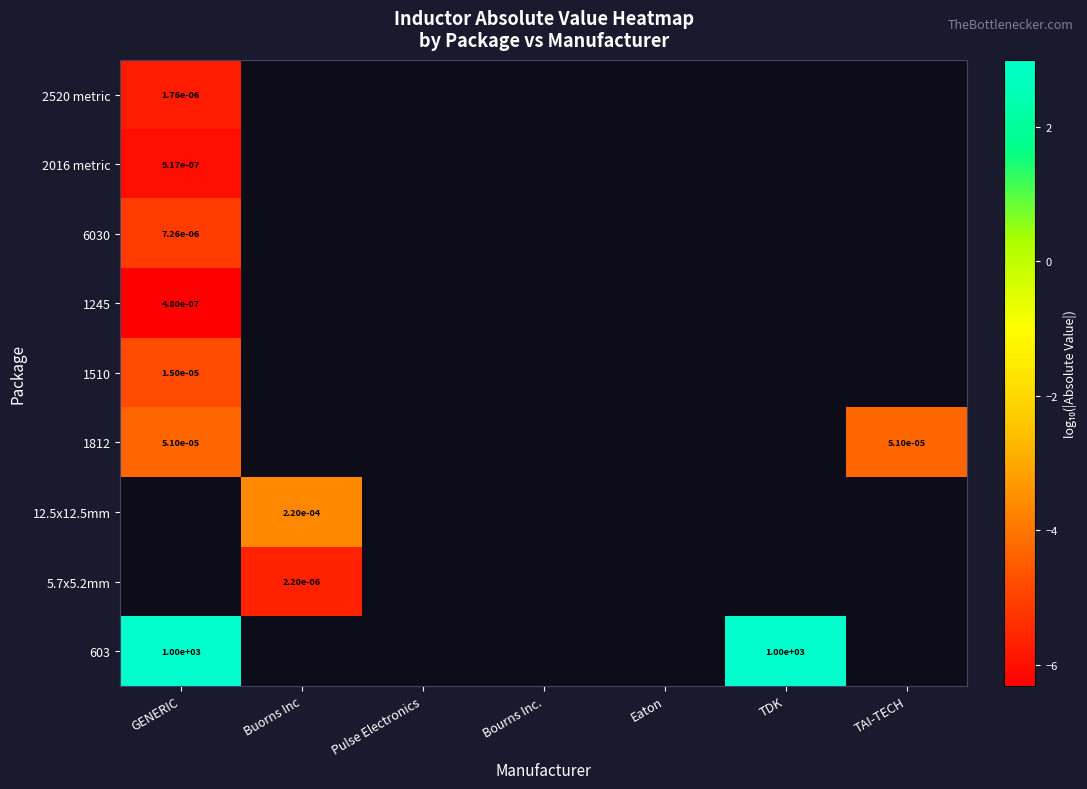

True or false: 1812 has a value of -4.3 at GENERIC.

True